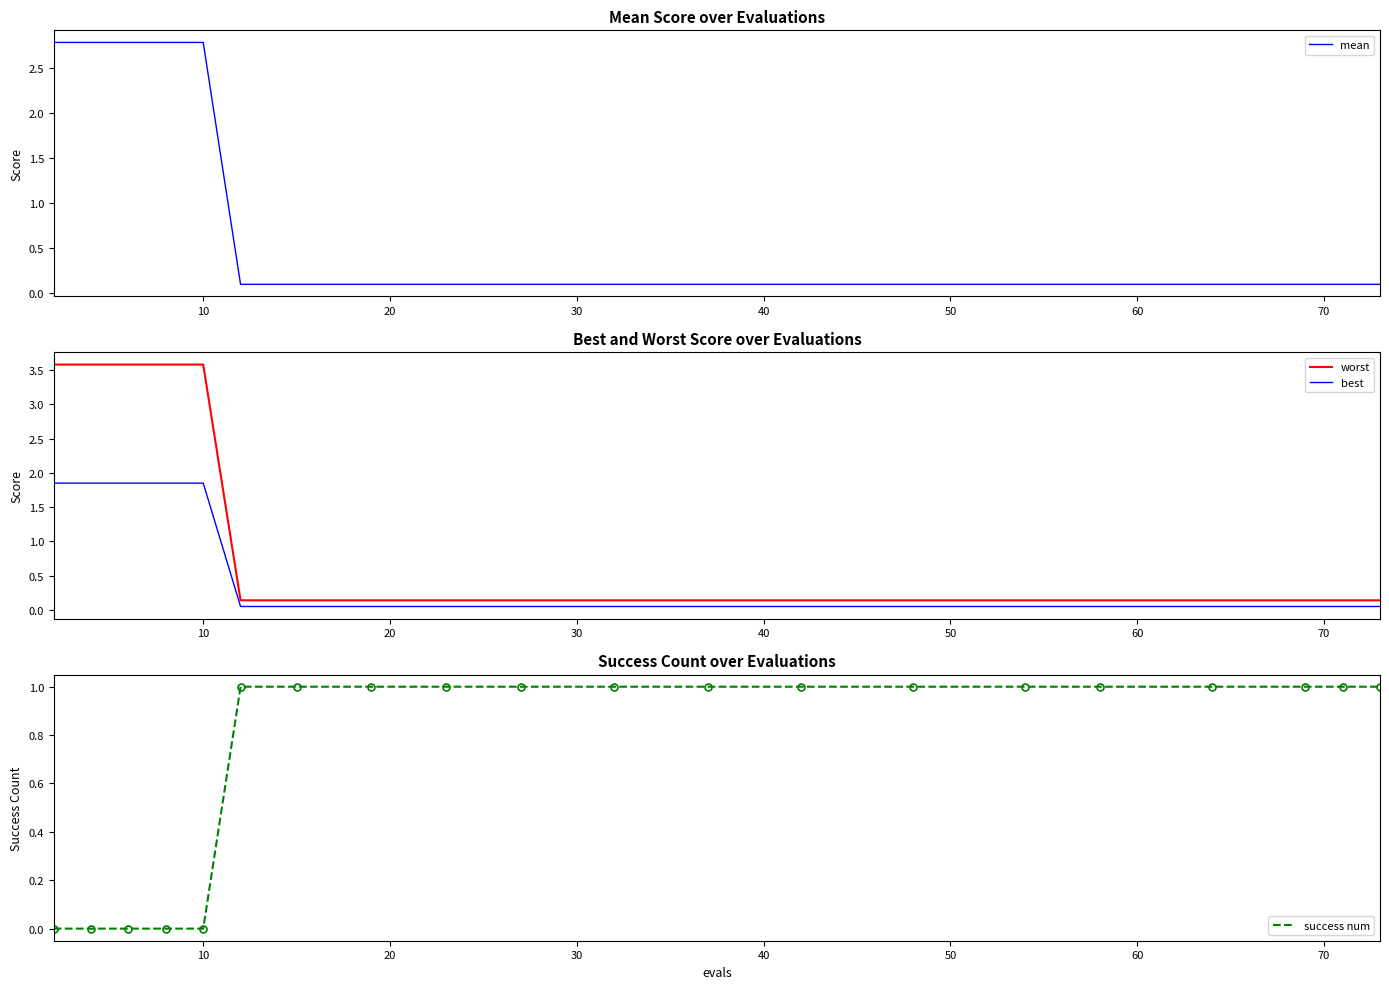

Is this an area chart (filled region under the line)?

No